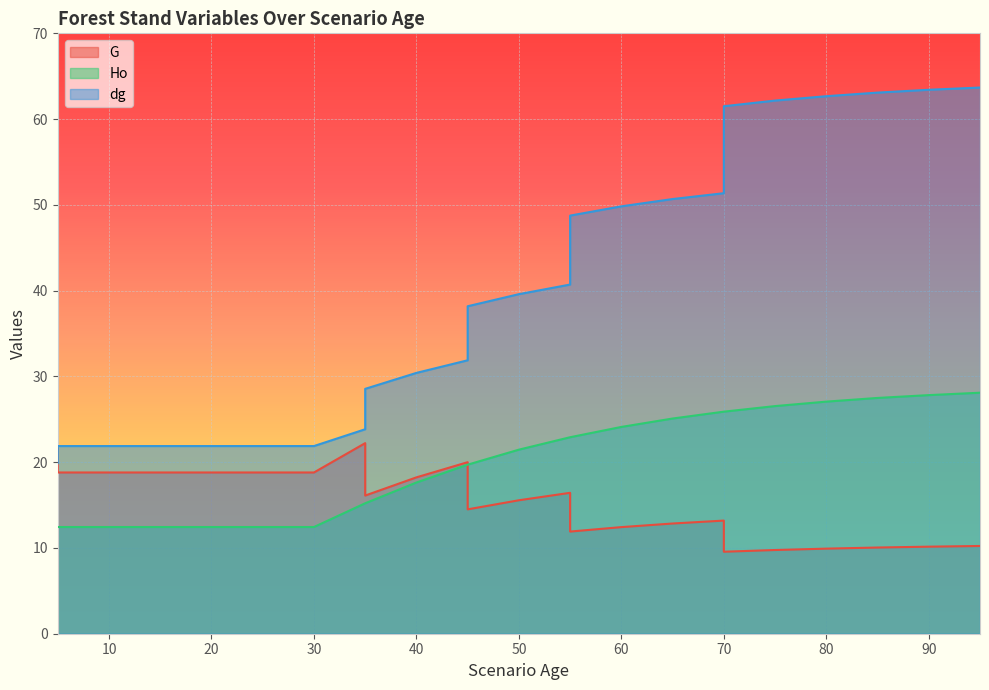

What are all the series names shown in the legend?

G, Ho, dg